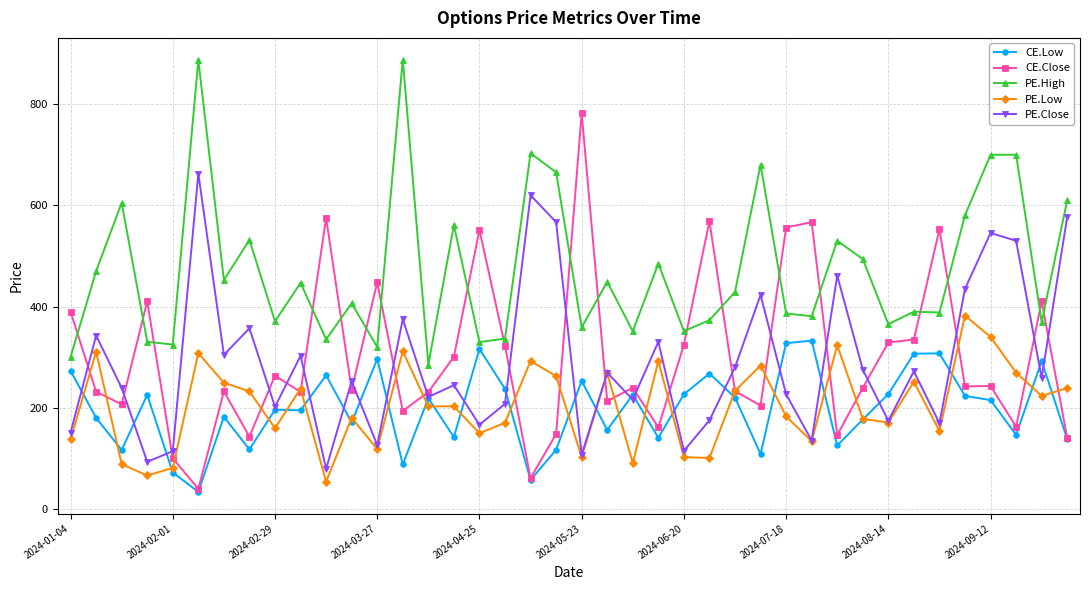

True or false: PE.Close and CE.Close cross at least once.

True